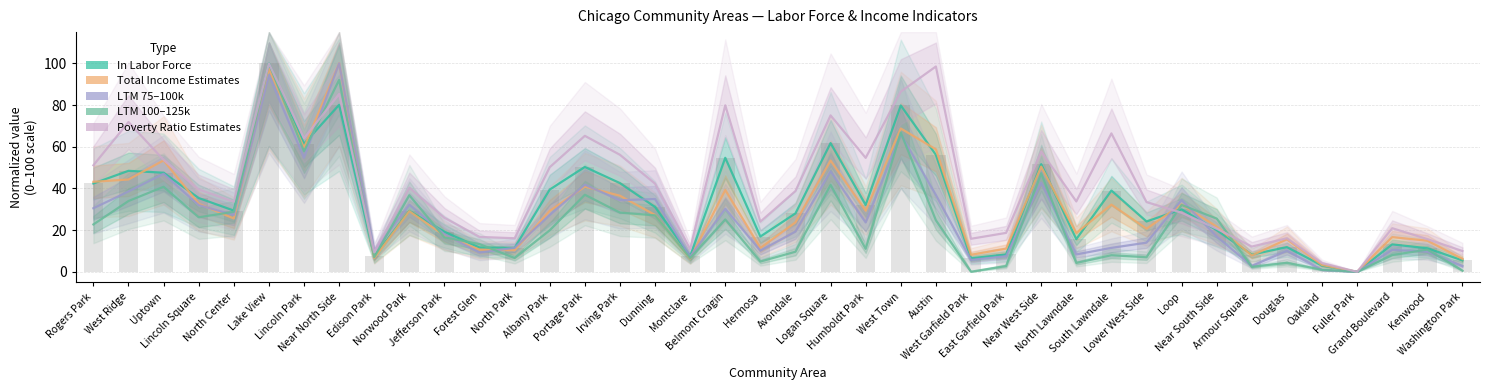

Is it true that total_num_income_estimates equals 56.6 at Lincoln Square?

False